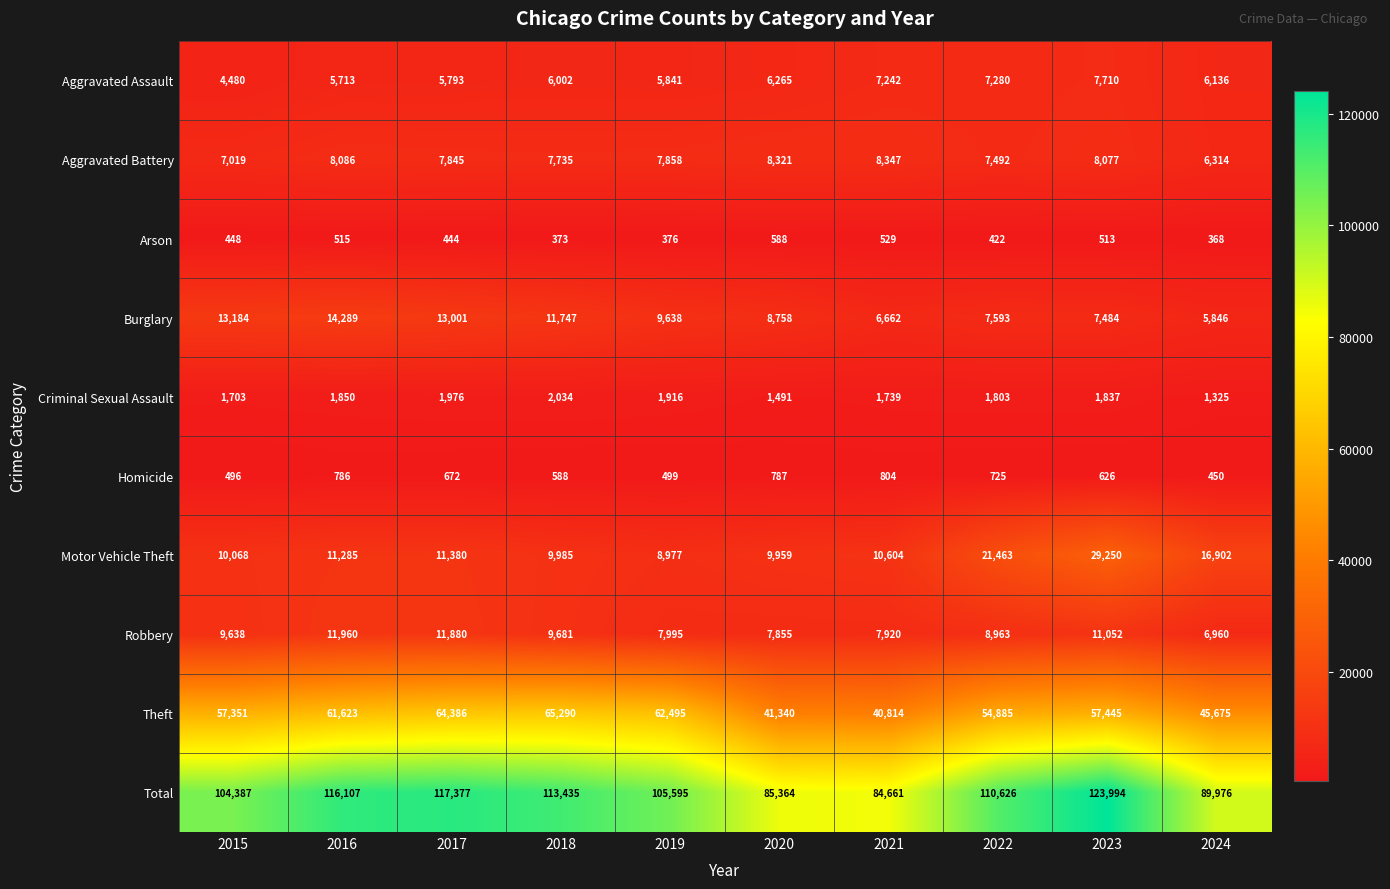

What is the difference between the Aggravated Assault values at 2017 and 2022?

1487